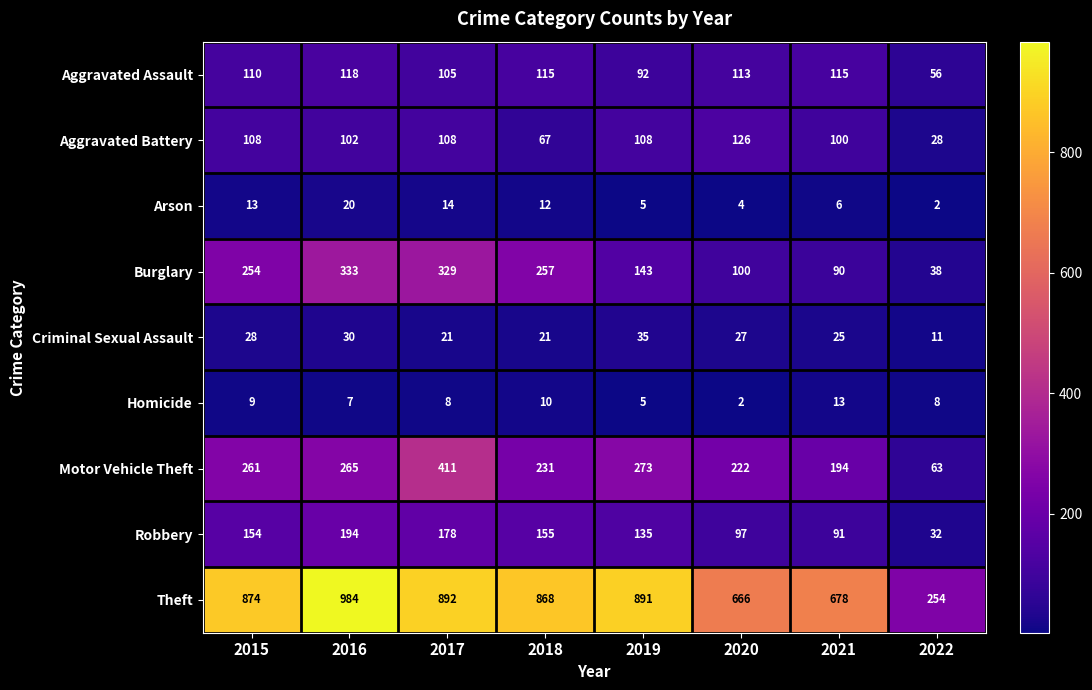

What is the maximum value for Motor Vehicle Theft?

411